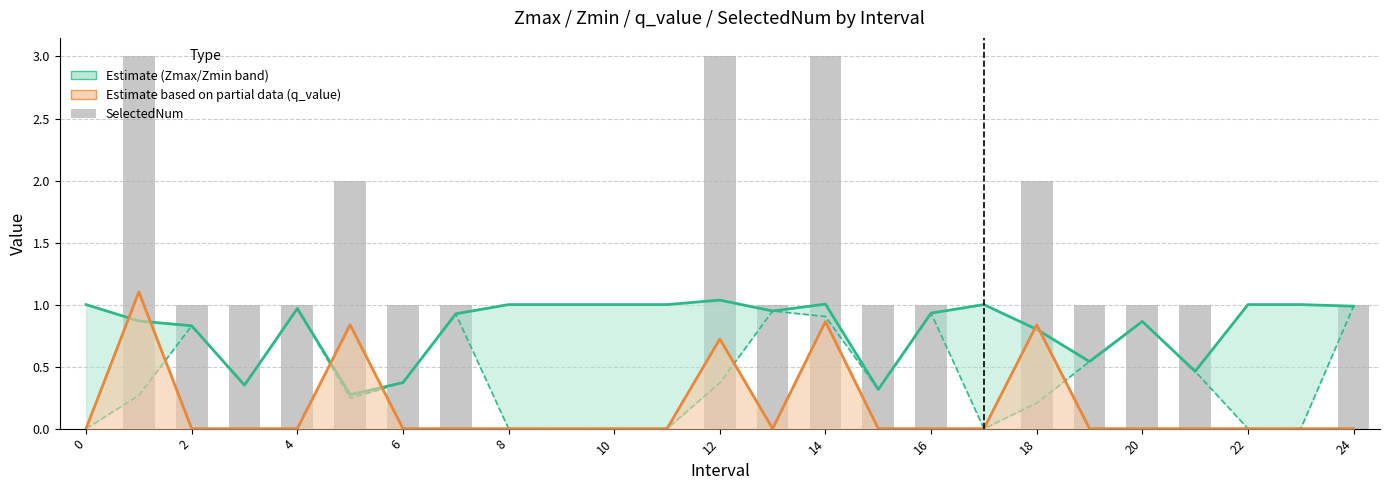

What is the difference between the second highest and minimum values in the Zmin (Estimate lower) series?

1.0